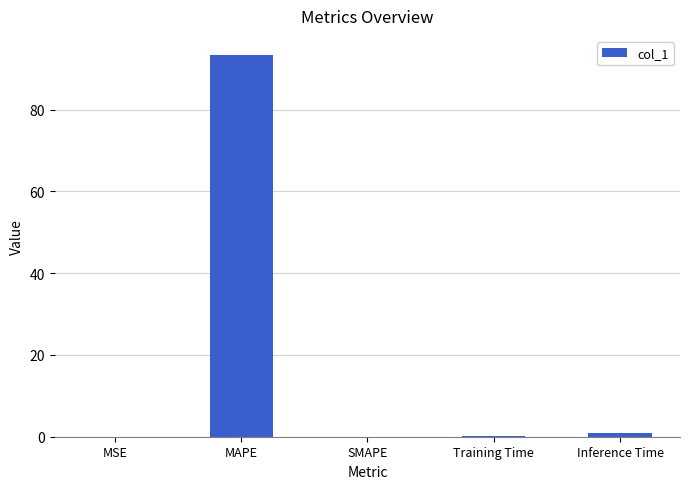

Which category has the highest value across all series?

MAPE